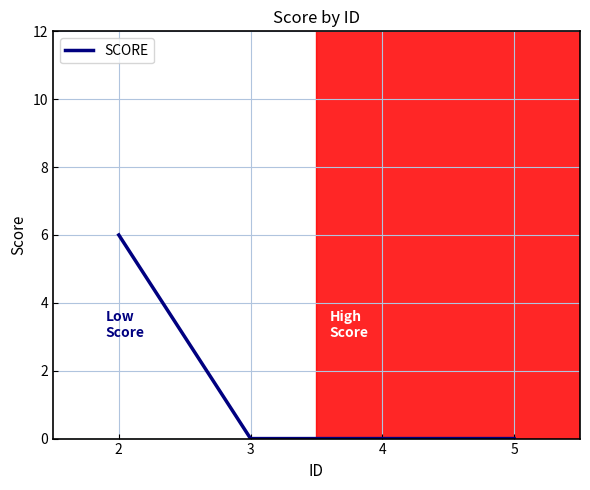

What is the sum of all values?

6